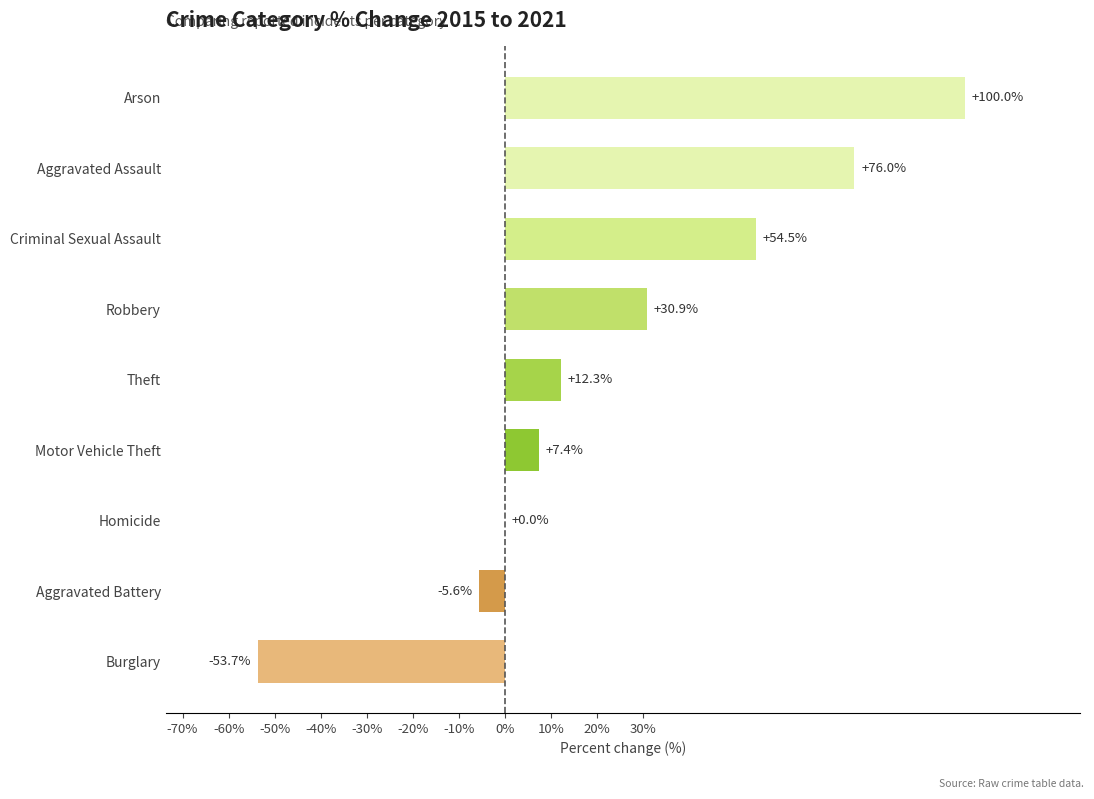

Are the bars grouped side by side (vs. stacked)?

No